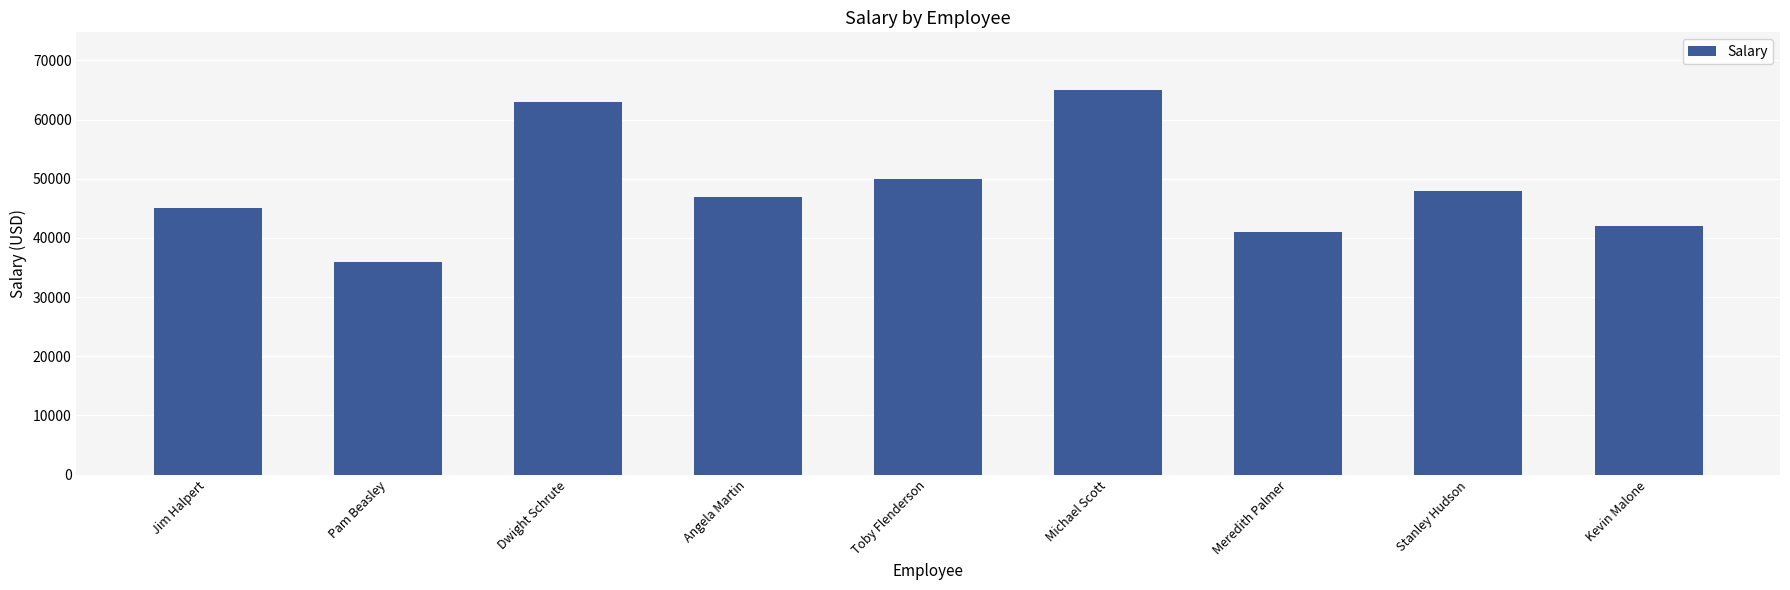

List the labels in order of value, smallest first.

Pam Beasley, Meredith Palmer, Kevin Malone, Jim Halpert, Angela Martin, Stanley Hudson, Toby Flenderson, Dwight Schrute, Michael Scott